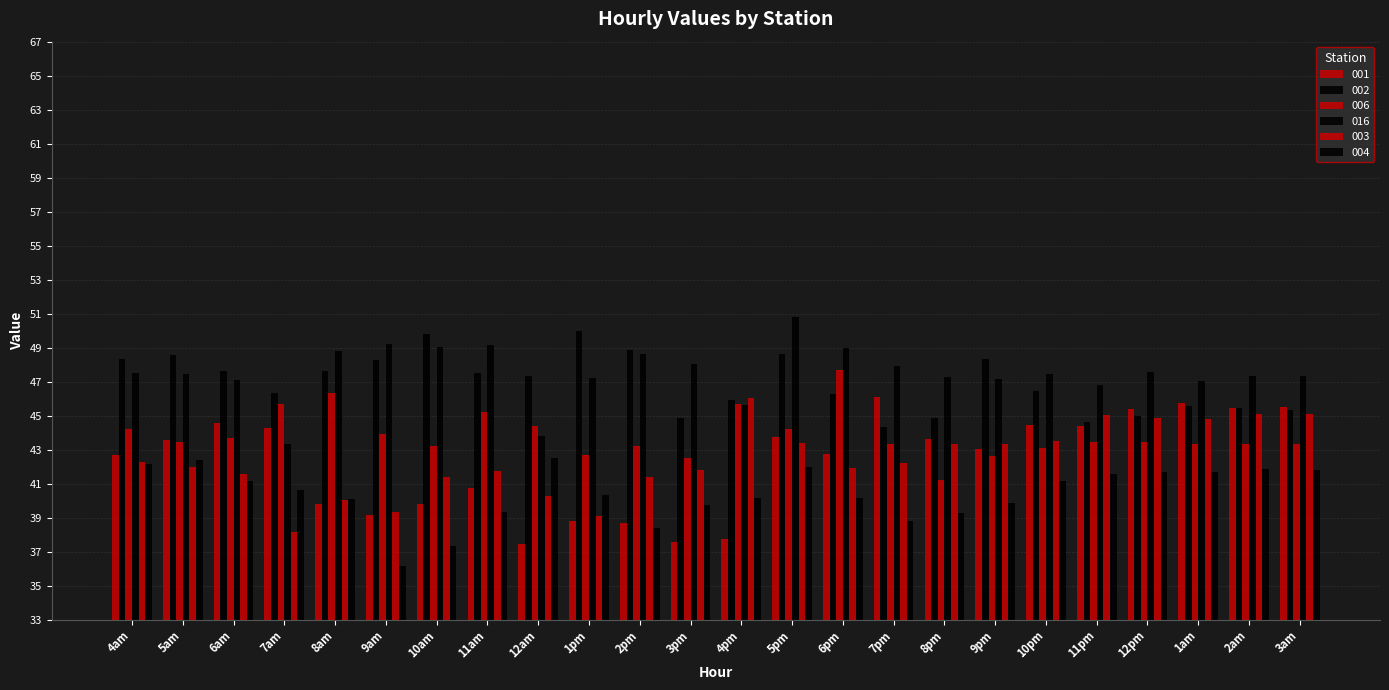

What is the sum of the 016 values at 3pm and 6am?

95.1